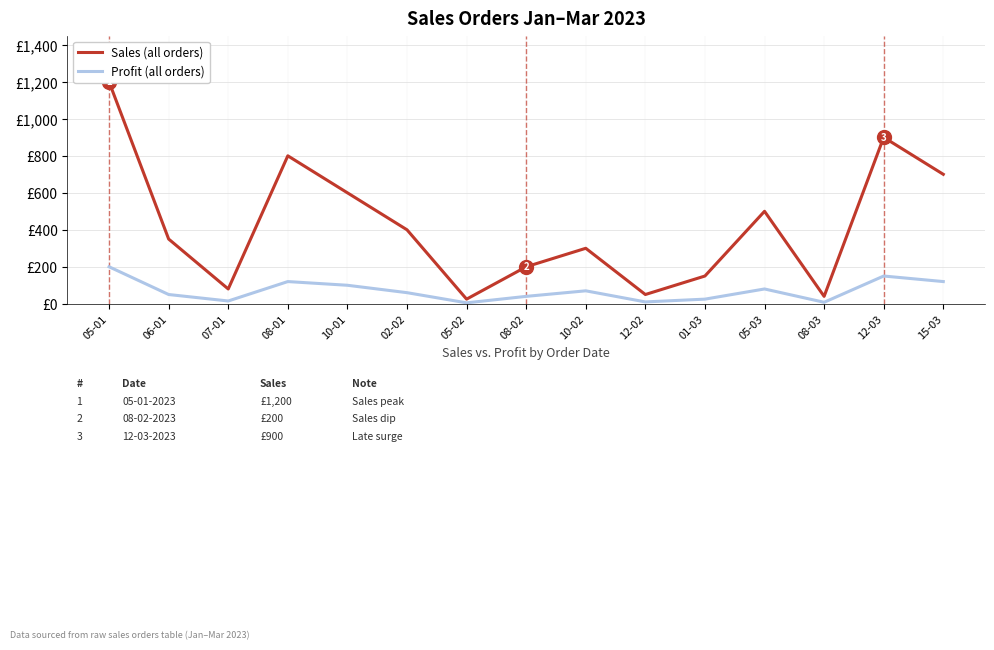

What is the label of the 14th point from the right?

06-01